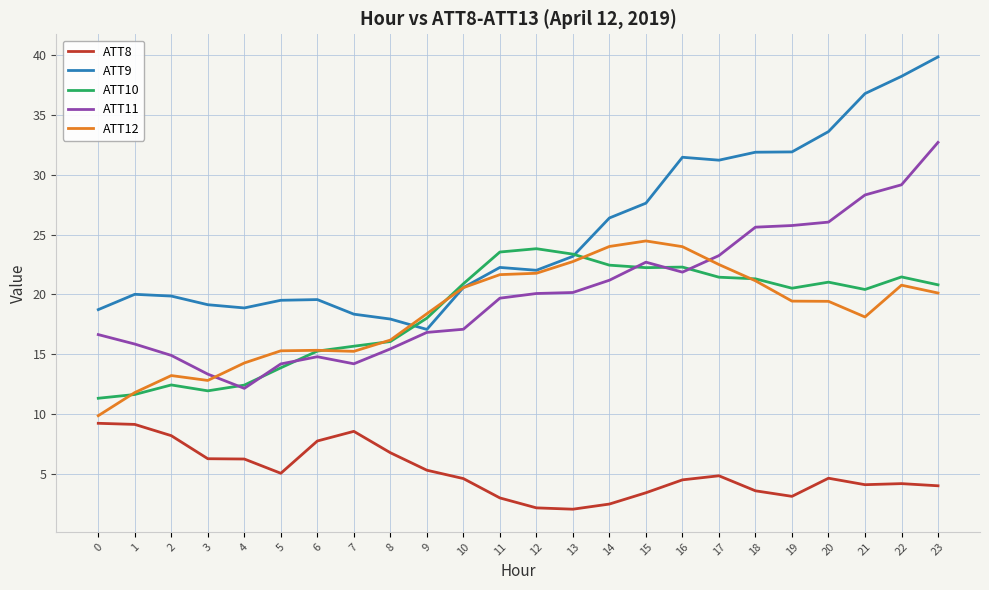

After their last crossing, which series has the higher values: ATT11 or ATT12?

ATT11